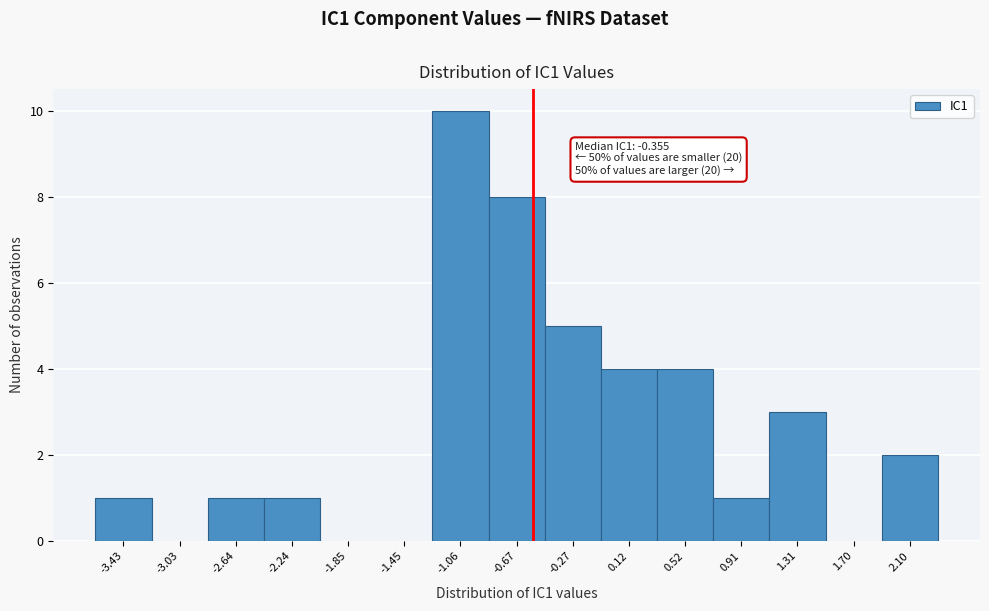

Reading left to right, list all the values displayed in this chart.

-3.43=1	-3.03=0	-2.64=1	-2.24=1	-1.85=0	-1.45=0	-1.06=10	-0.67=8	-0.27=5	0.12=4	0.52=4	0.91=1	1.31=3	1.70=0	2.10=2